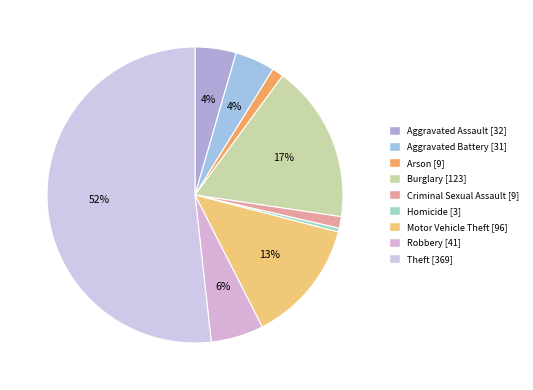

Count the number of slices in the pie.

9